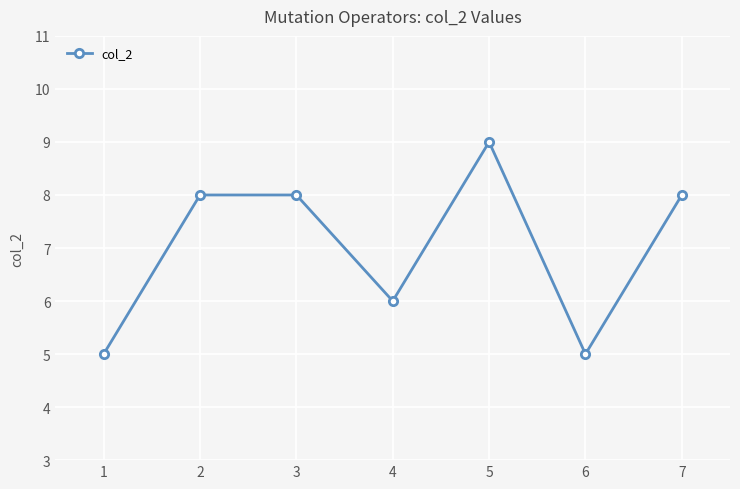

True or false: the data shows 5 at 1.

True